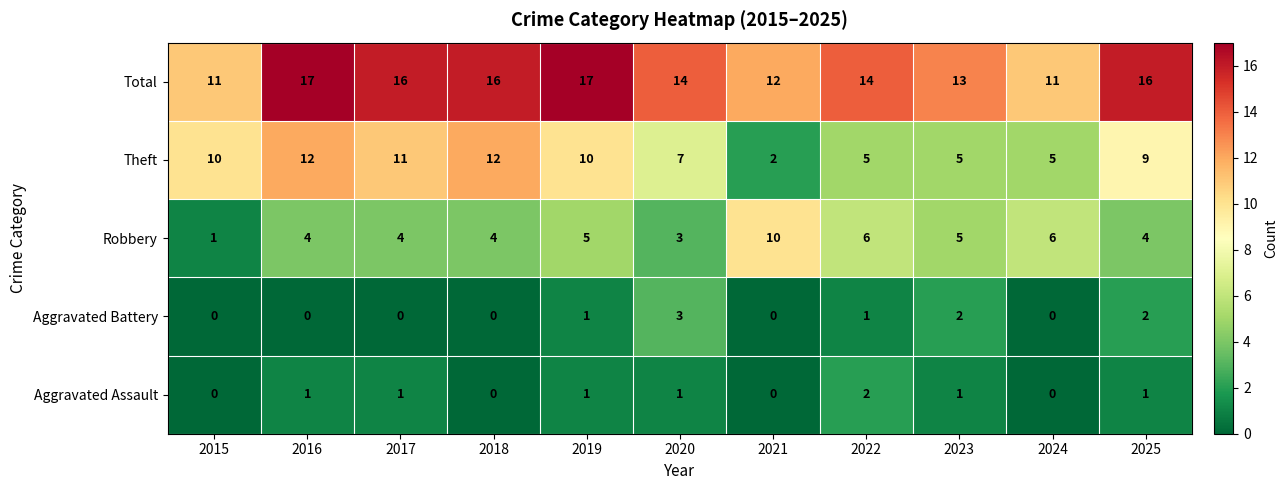

The value of Aggravated Assault at 2024 is 1. True or false?

False